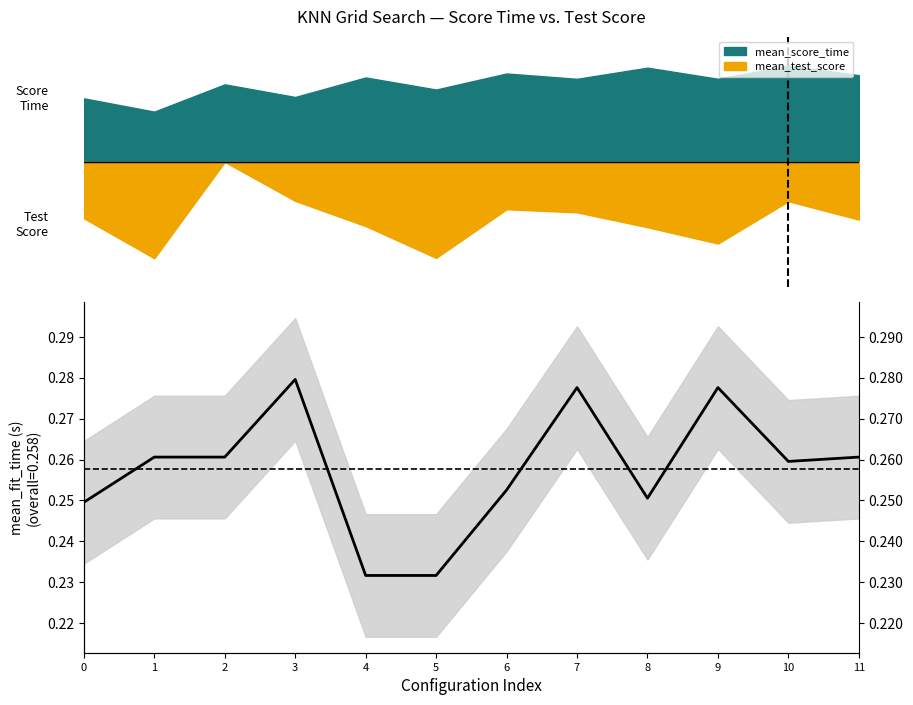

What is the value of the 1st point from the left?

0.2